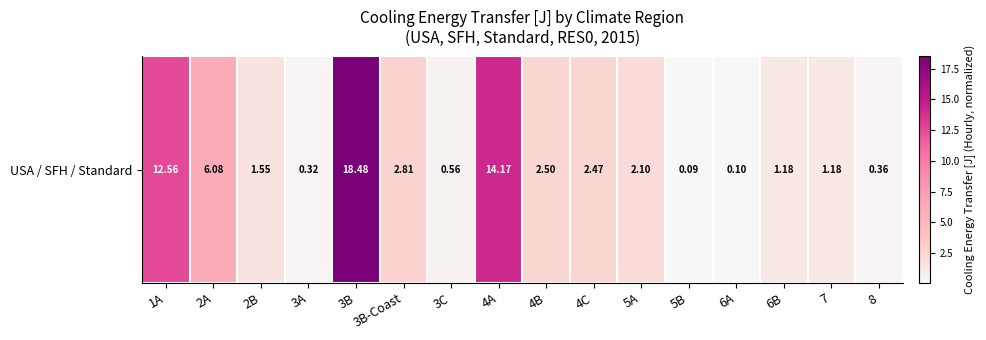

Approximately how many times larger is the value at 3B-Coast compared to 4B?

1.1